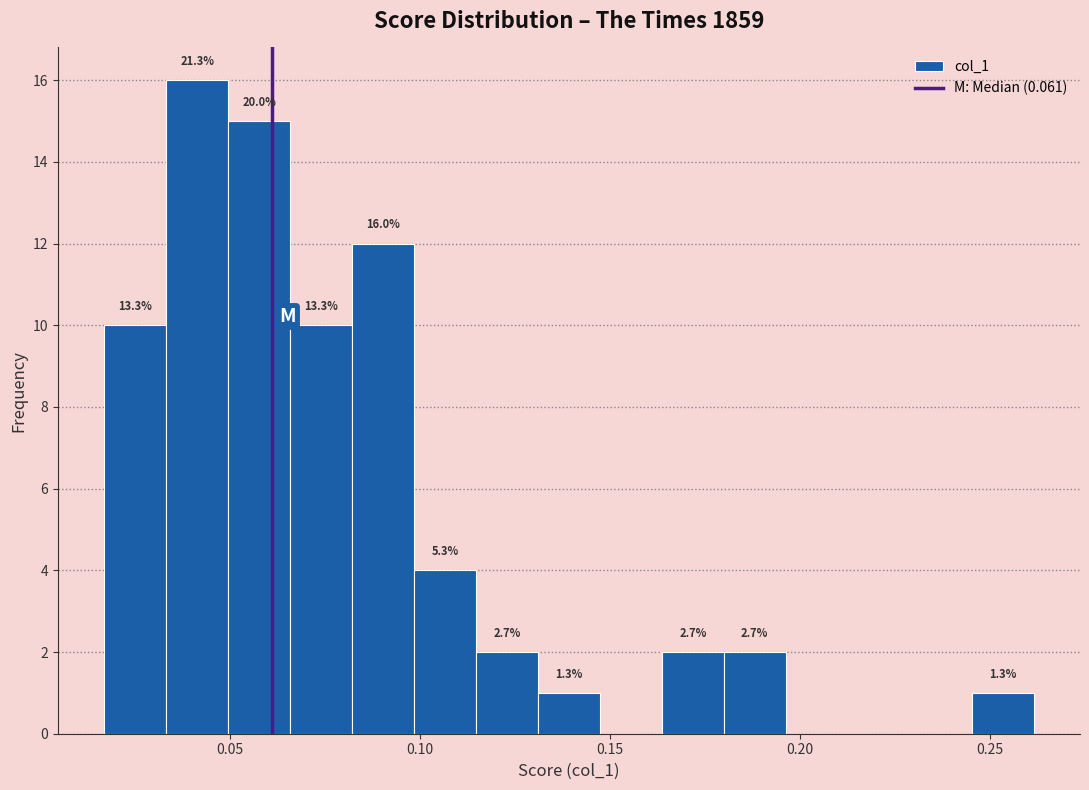

Read against the x-axis, roughly where is the centre of the tallest bar?

0.040